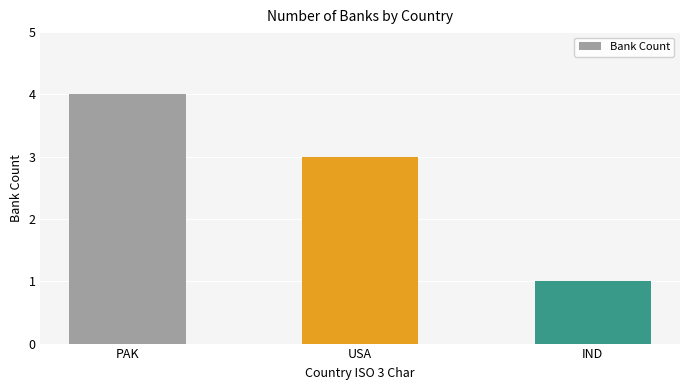

Reading left to right, extract all data points from this chart.

PAK=4	USA=3	IND=1